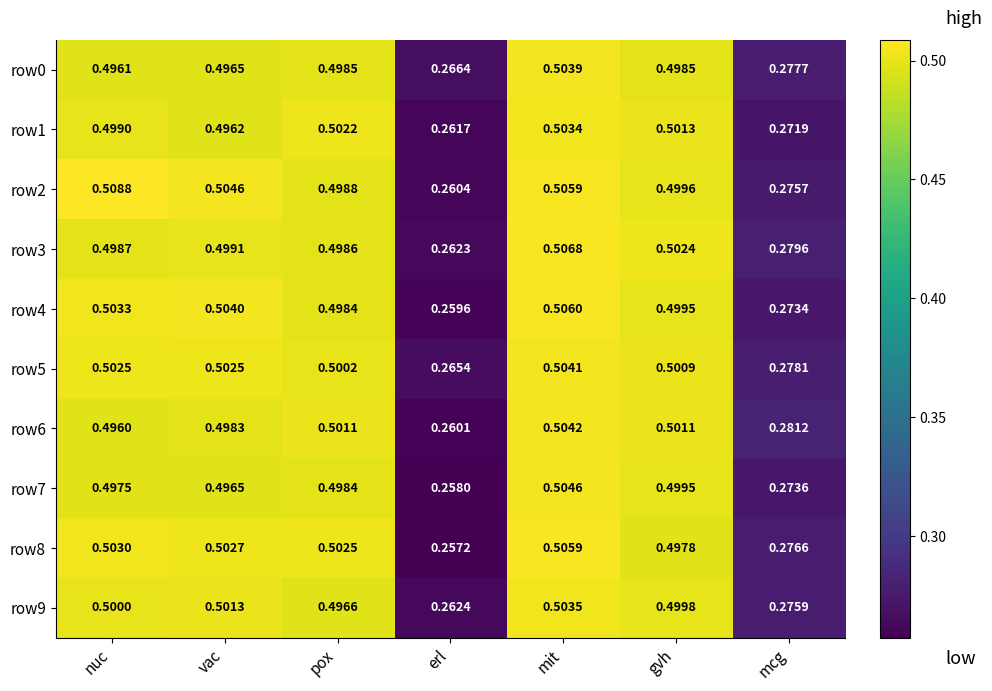

At which category is the sum across all series the highest?

mit